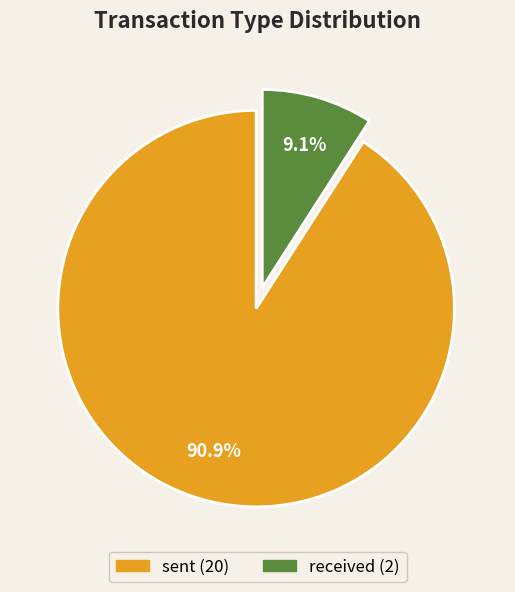

Is there a majority slice in this chart?

Yes